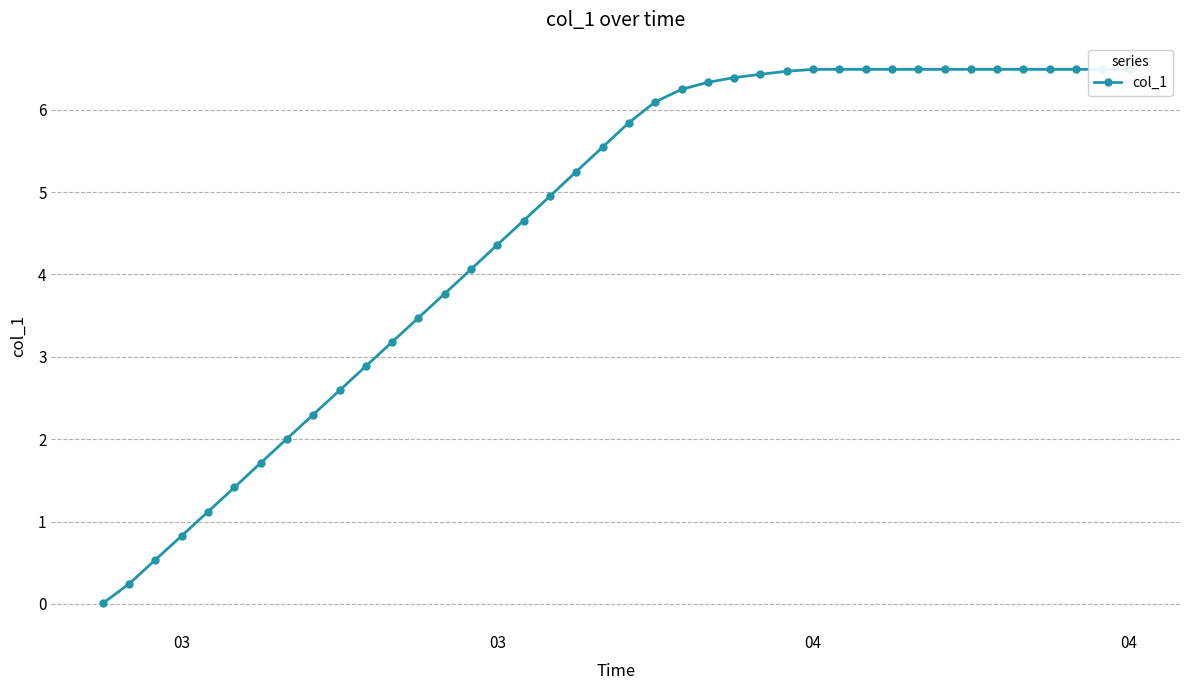

What is the average value?

4.6